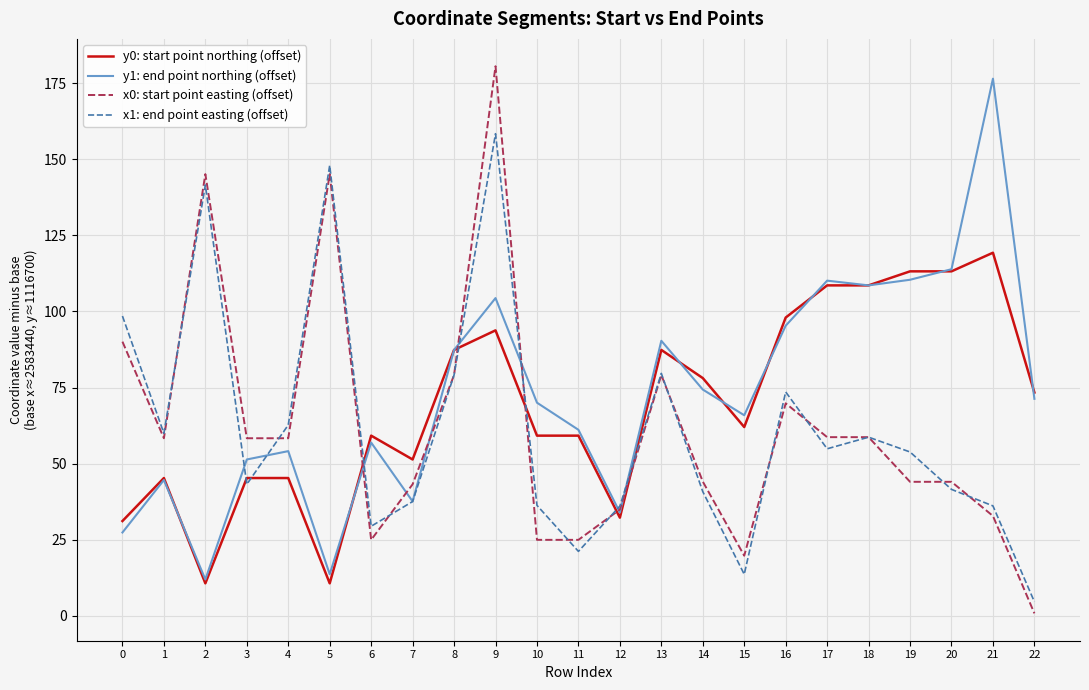

Is the value of x0: start point easting (offset) at 20 greater than the value of y0: start point northing (offset) at 10?

No